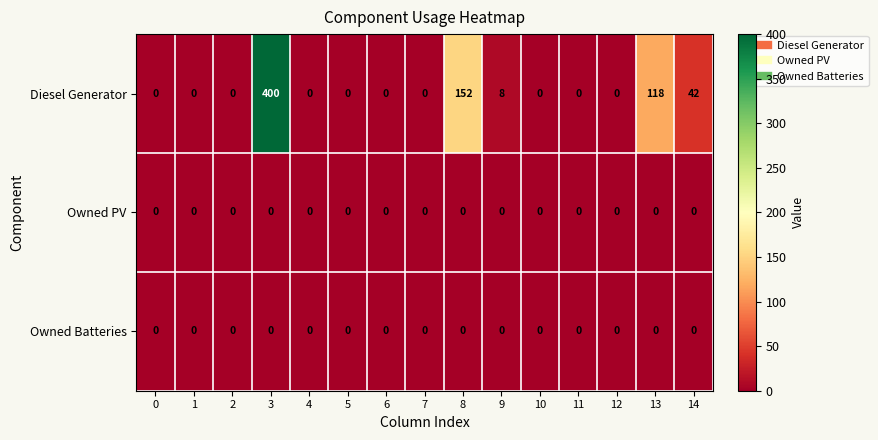

What is the sum of all Diesel Generator values?

720